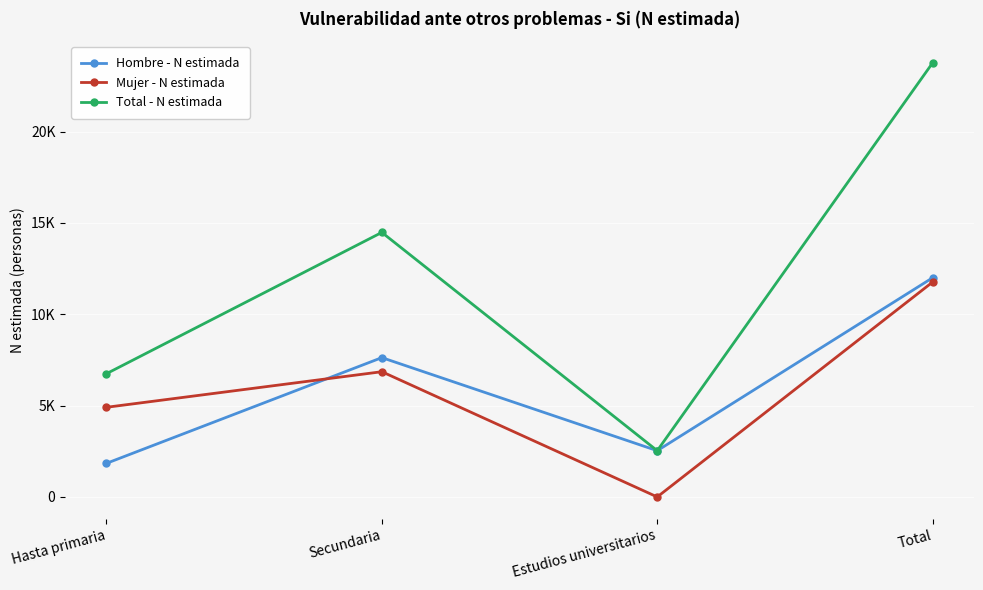

What are all the series names shown in the legend?

Hombre - N estimada, Mujer - N estimada, Total - N estimada